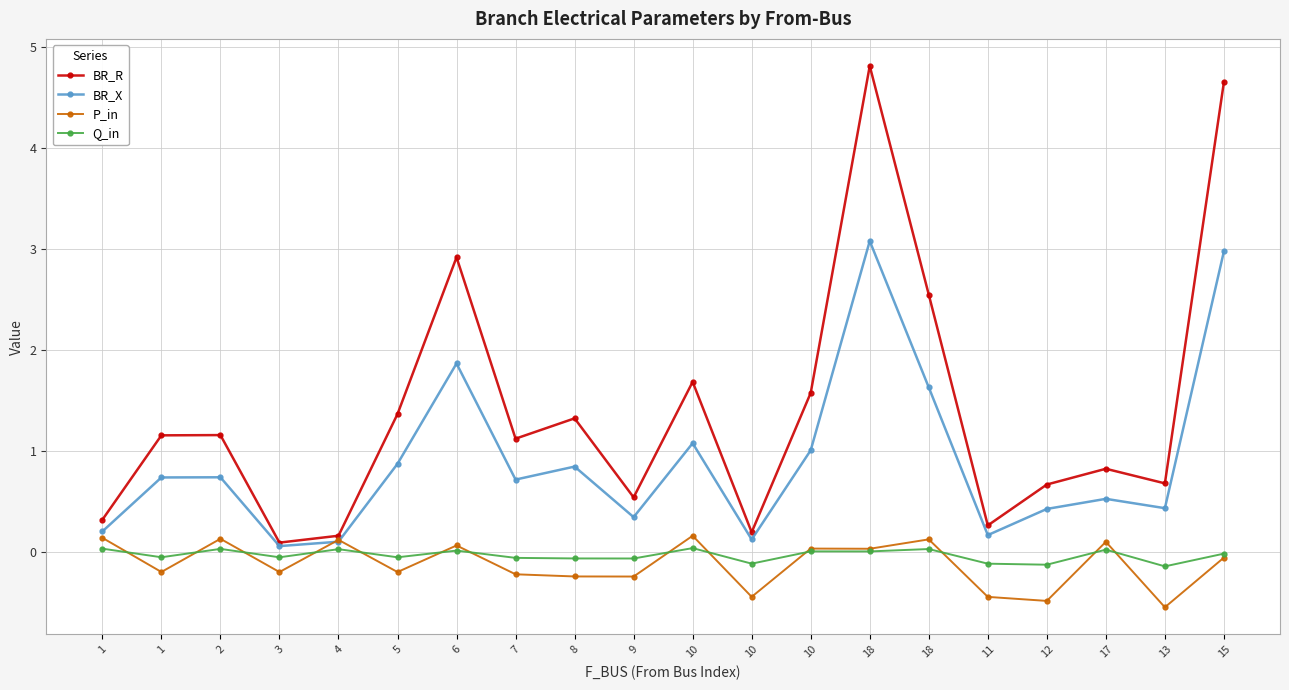

How many times do P_in and Q_in cross each other?

13